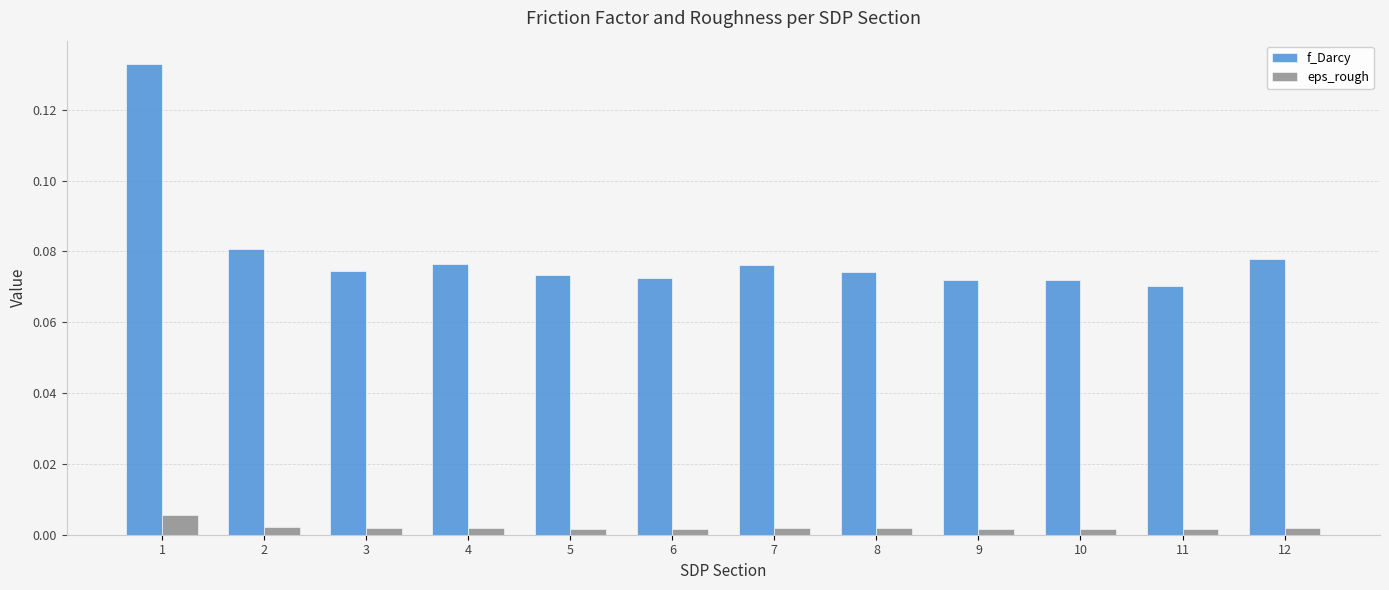

At 5, list the series in order from largest to smallest.

f_Darcy, eps_rough